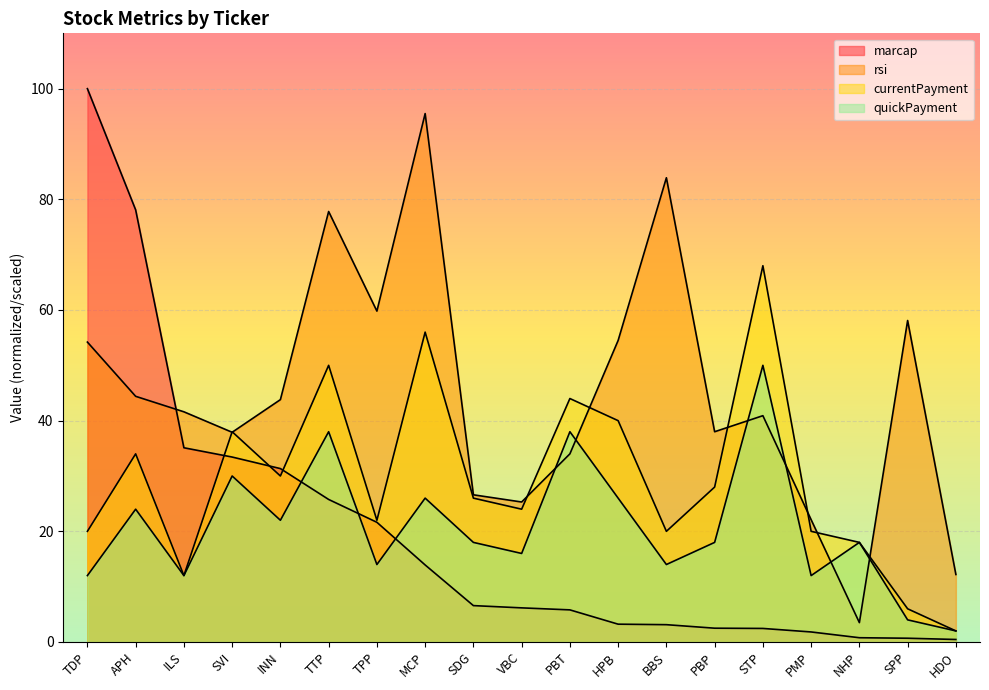

What is the maximum value shown in the chart?

100.0